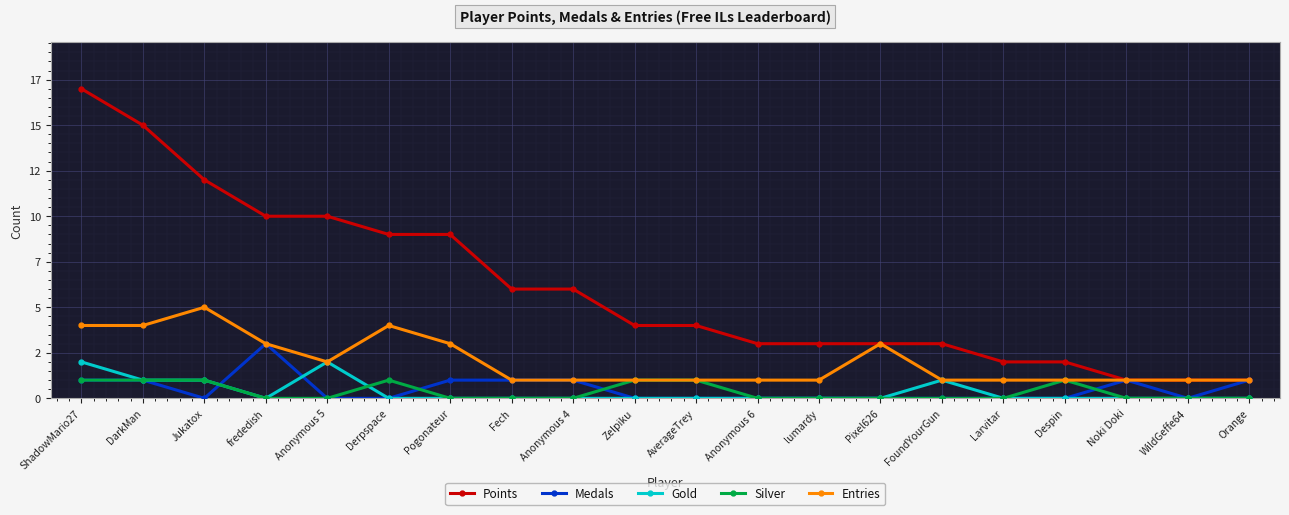

Does the chart have visible grid lines?

Yes